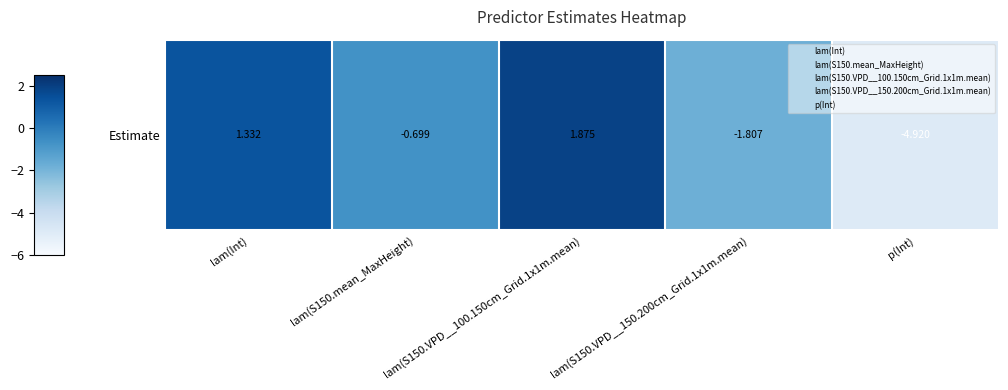

What is the maximum value shown in the chart?

1.9